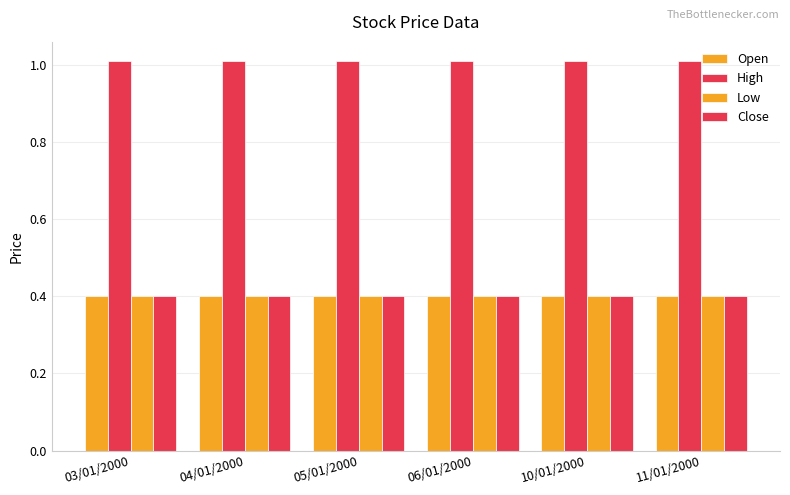

Is the value of Close at 03/01/2000 greater than the value of Open at 11/01/2000?

No